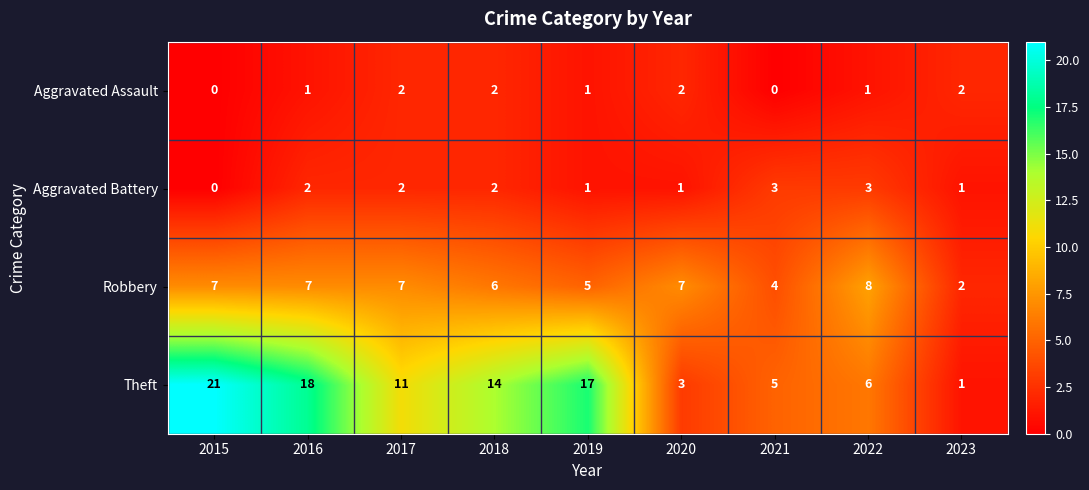

What is the difference between the highest and lowest values at 2019?

16